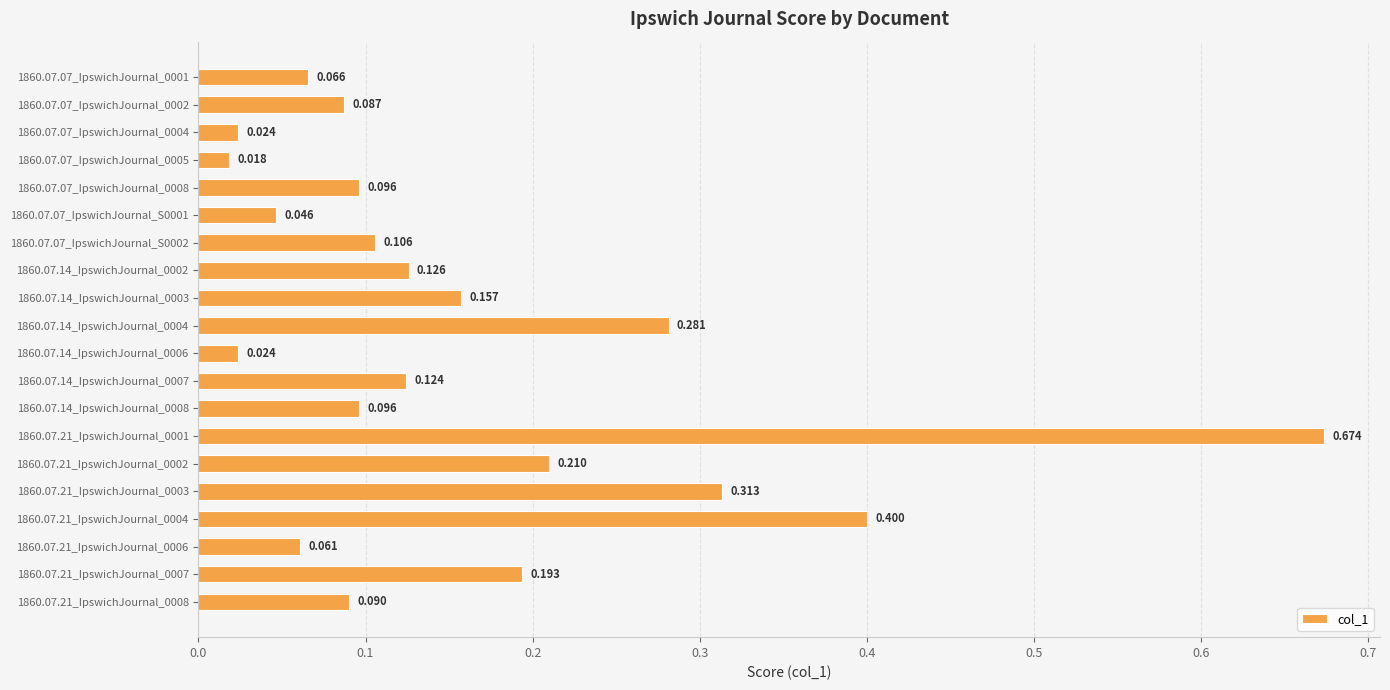

How many bars are there in total?

20